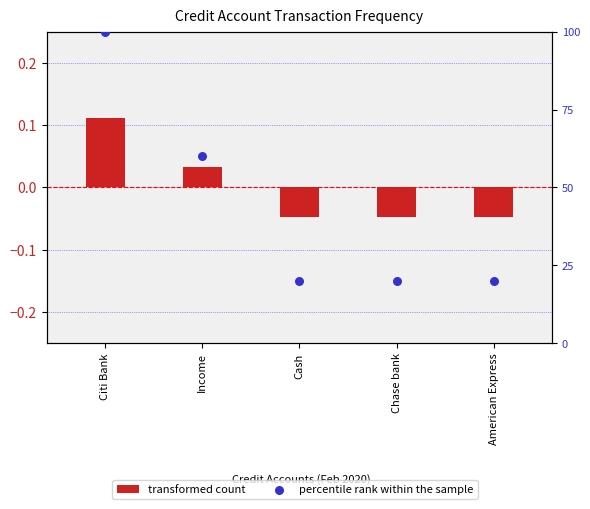

Which series contains the highest Y value?

percentile rank within the sample